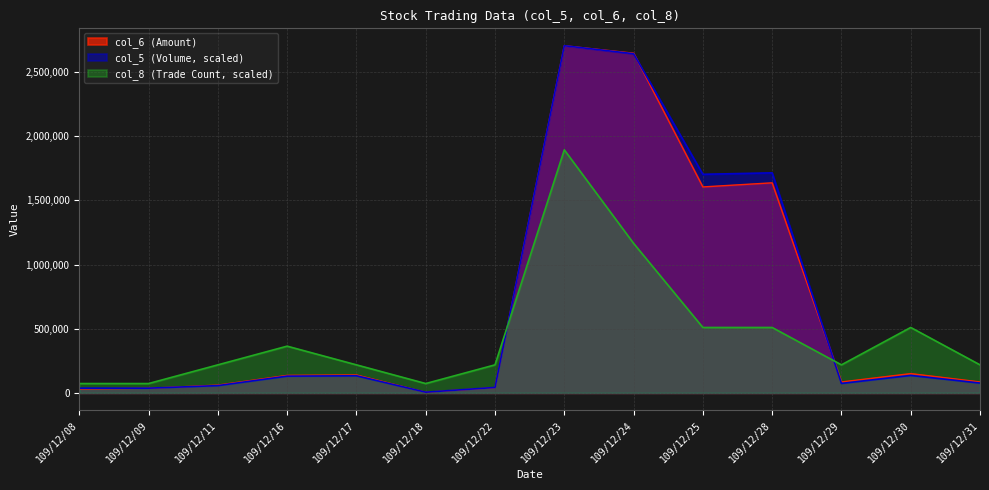

What is the difference between the highest and lowest values at 109/12/24?

1481502.3